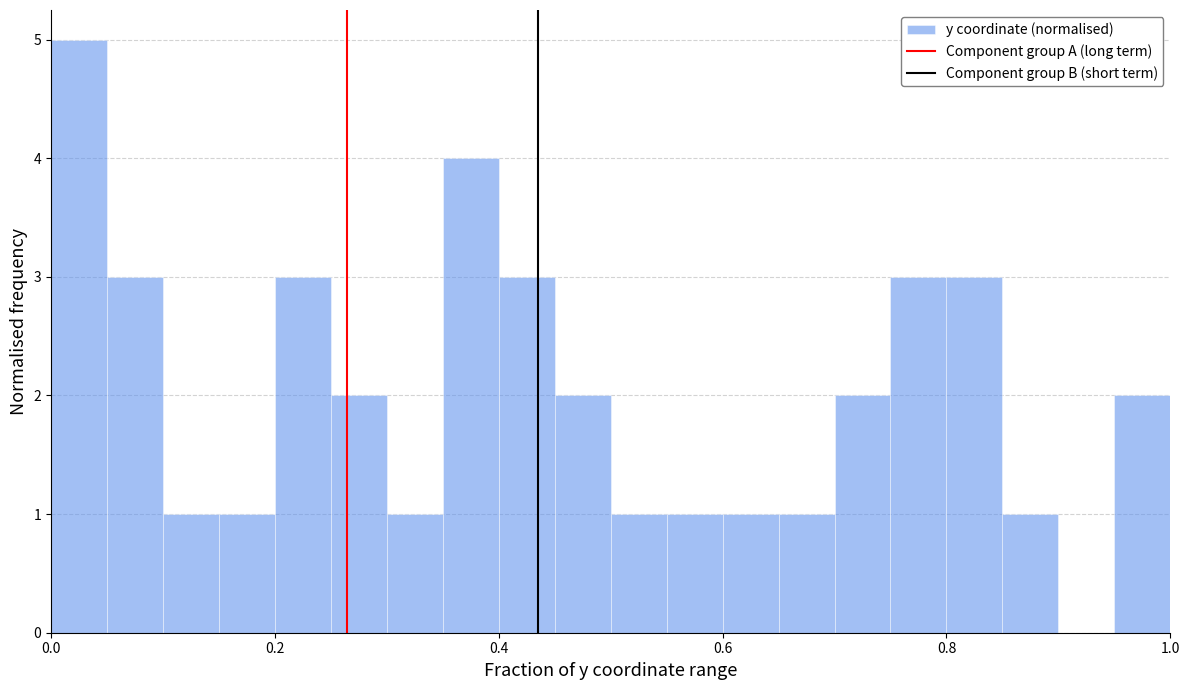

Read against the x-axis, roughly where is the centre of the tallest bar?

0.02